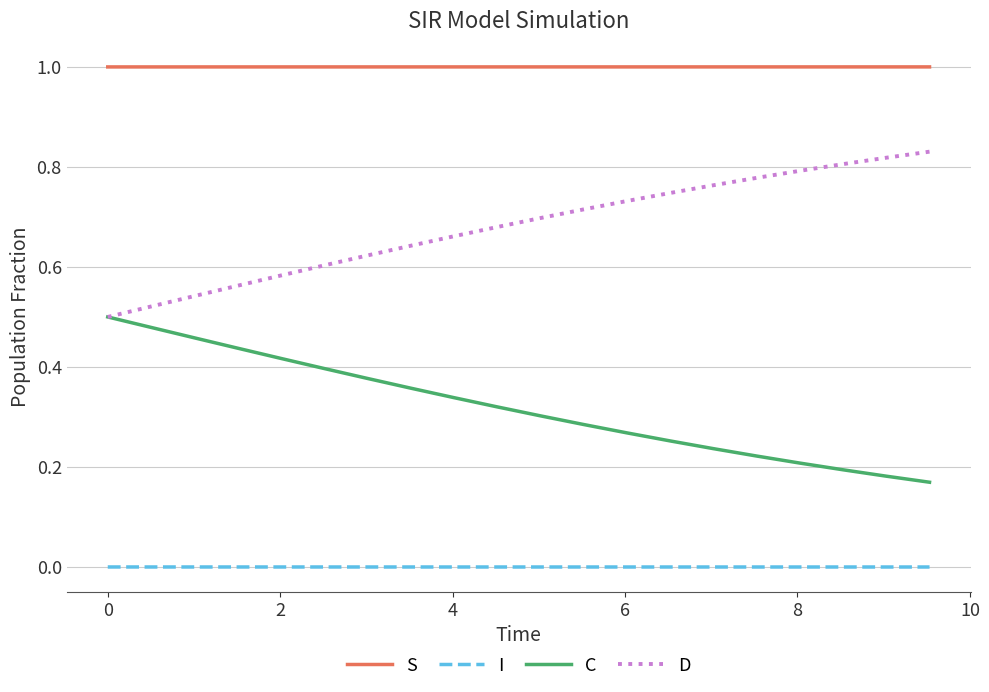

True or false: S and D intersect in this chart.

False